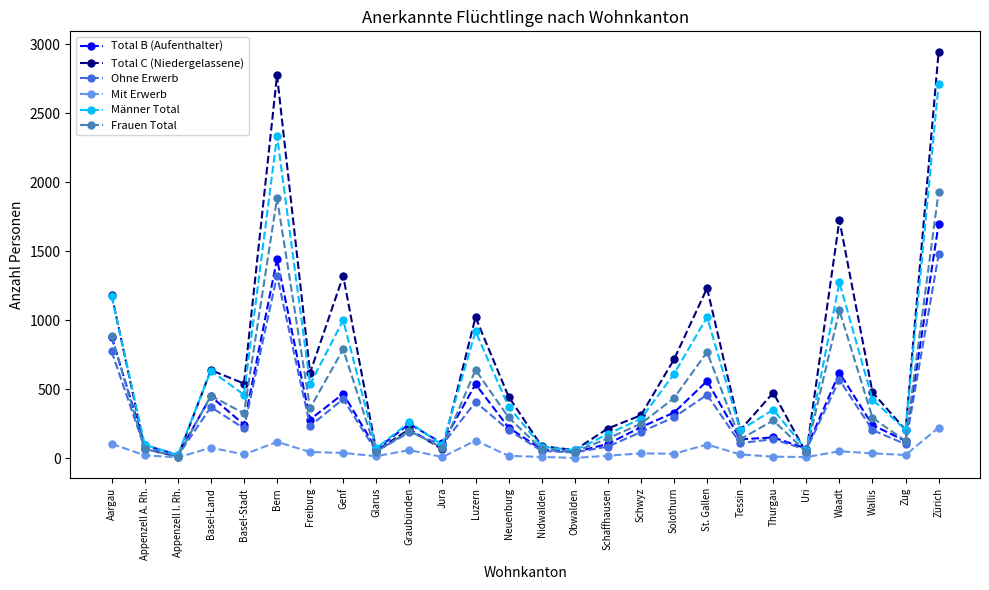

How many lines are shown in the chart?

6